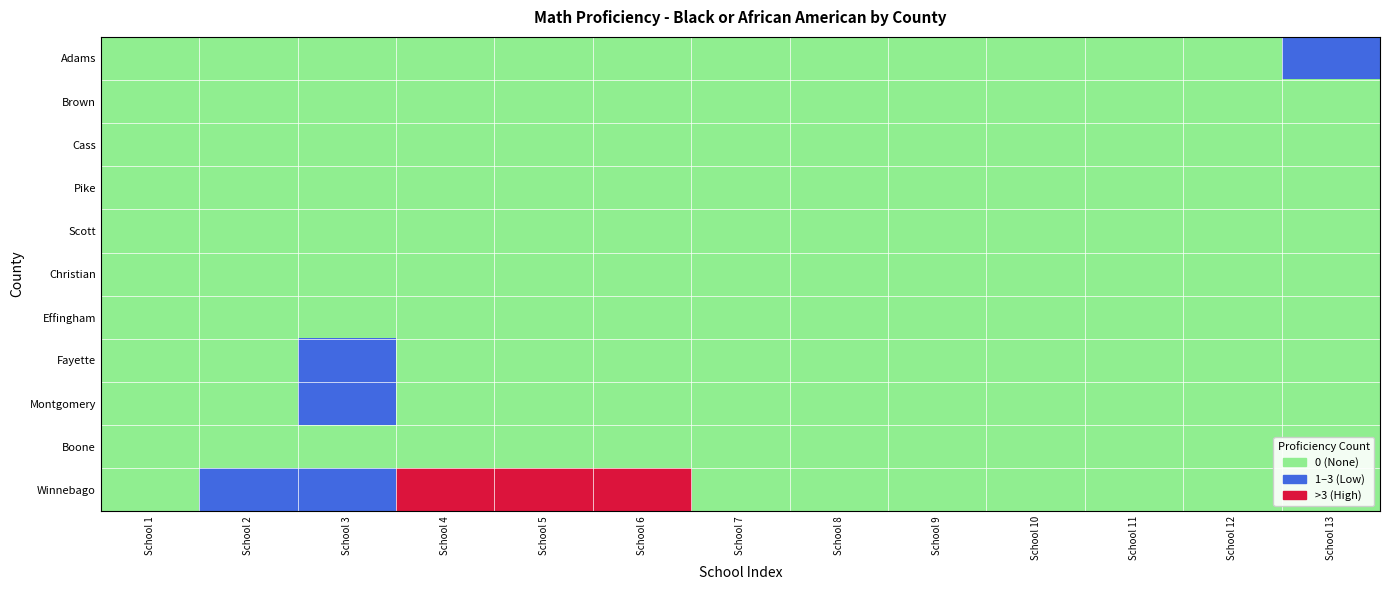

Count the number of data series in this chart.

11